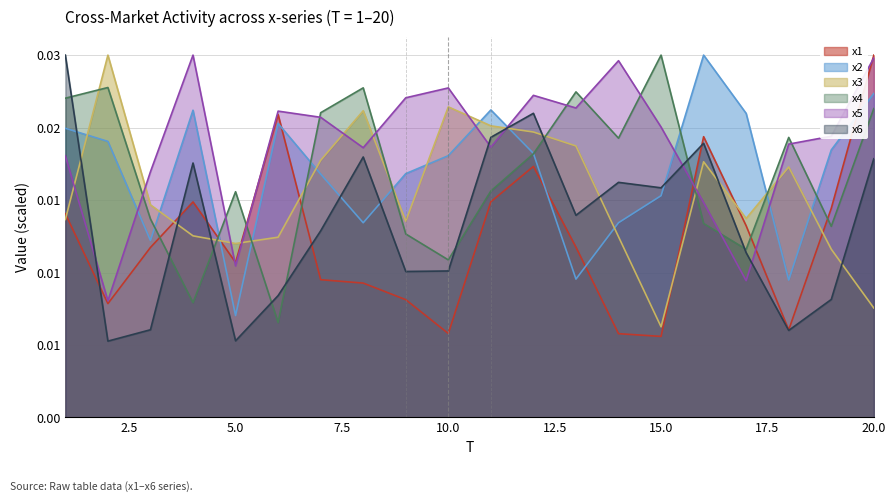

How many times do x5 and x4 cross each other?

11